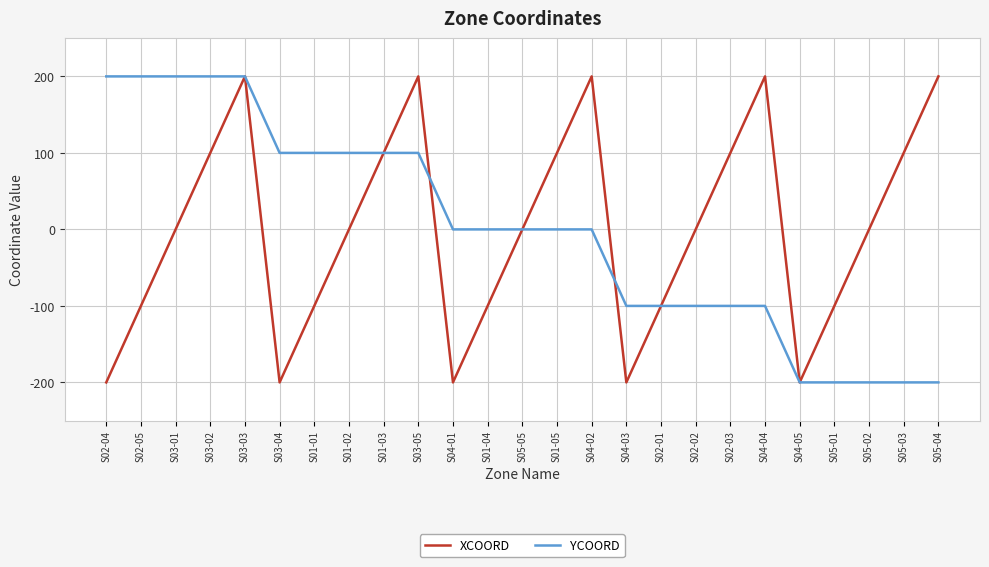

What is the minimum value shown in the chart?

-200